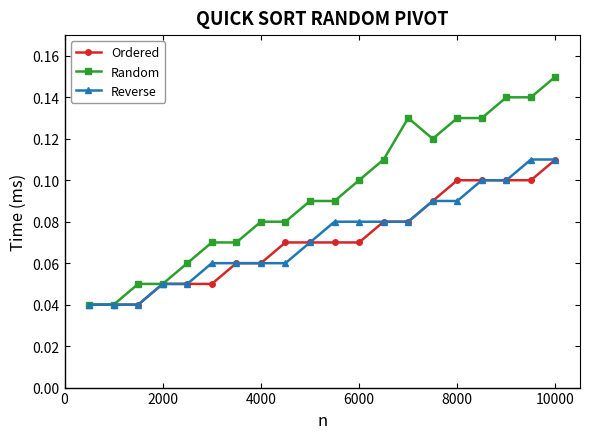

How many Ordered values are between 0 and 1?

20